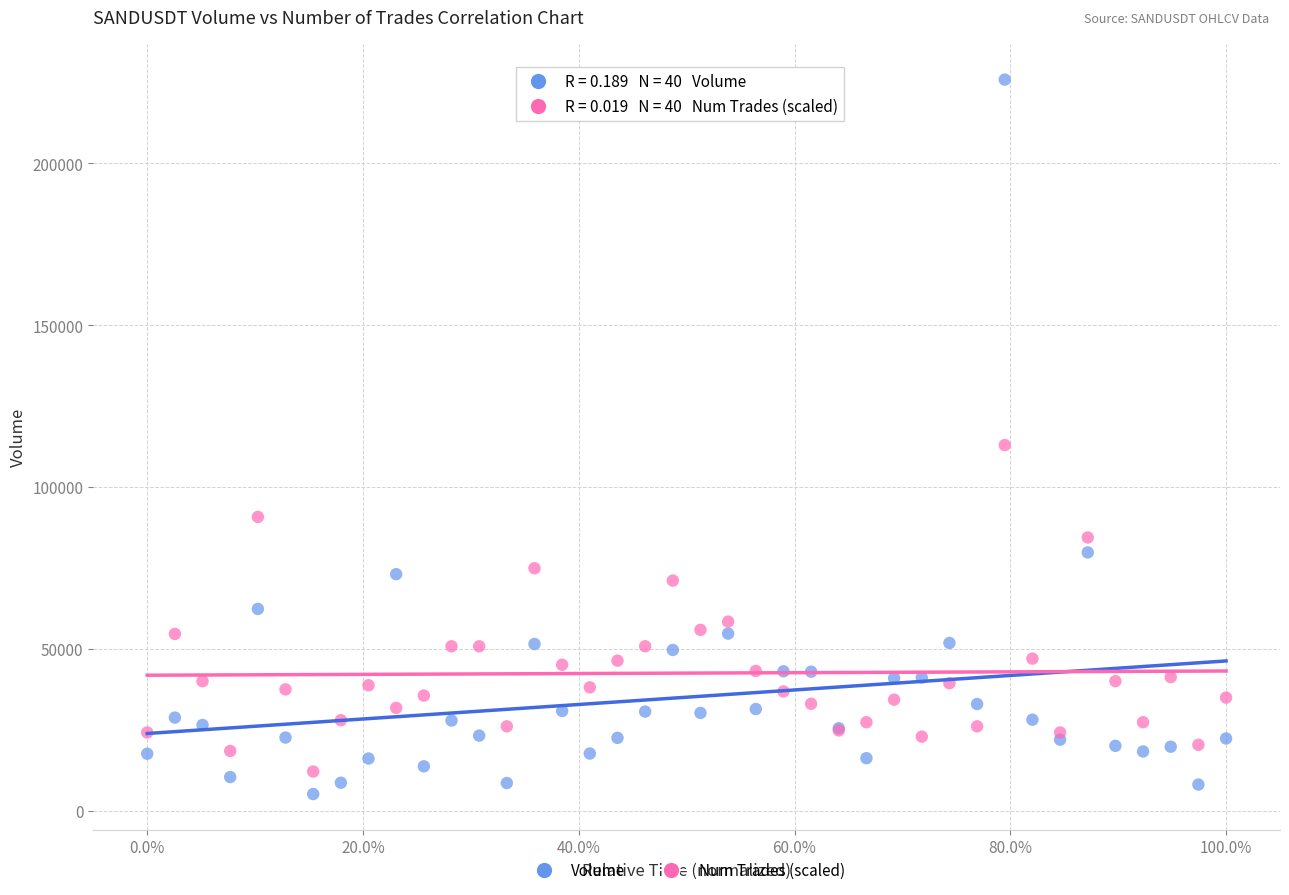

Which series has the widest spread of Y values?

Volume